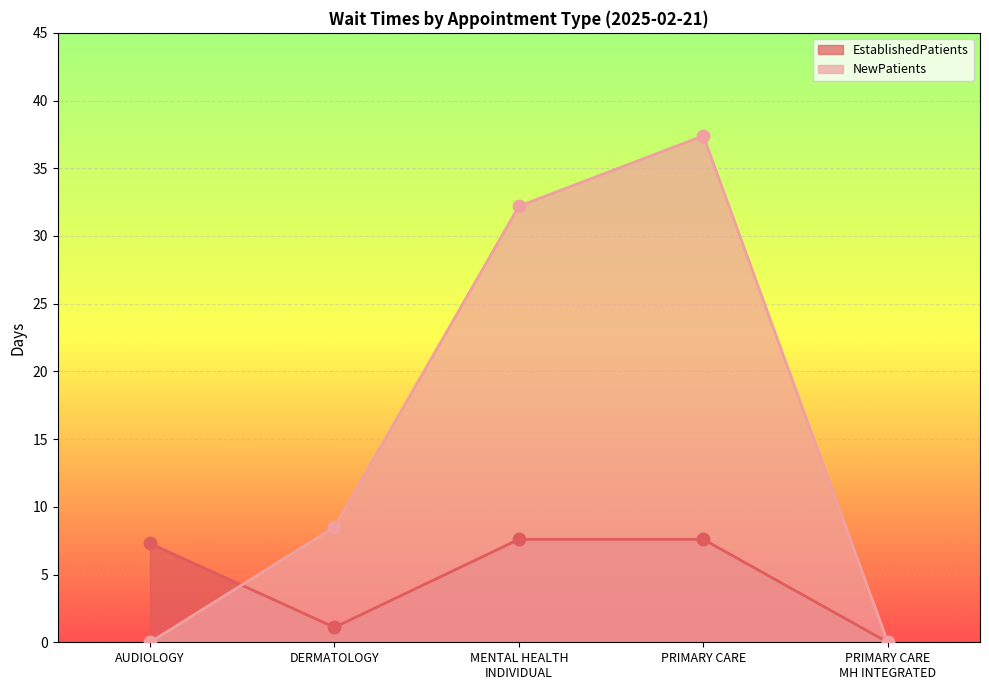

Which series reaches the maximum Y coordinate?

NewPatients